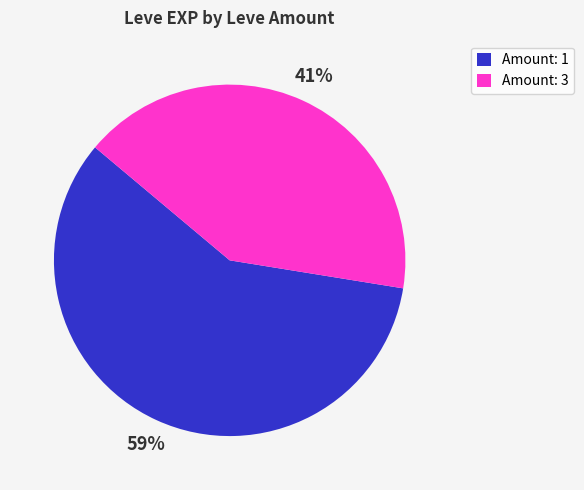

What is the largest slice in the pie chart?

Amount: 1